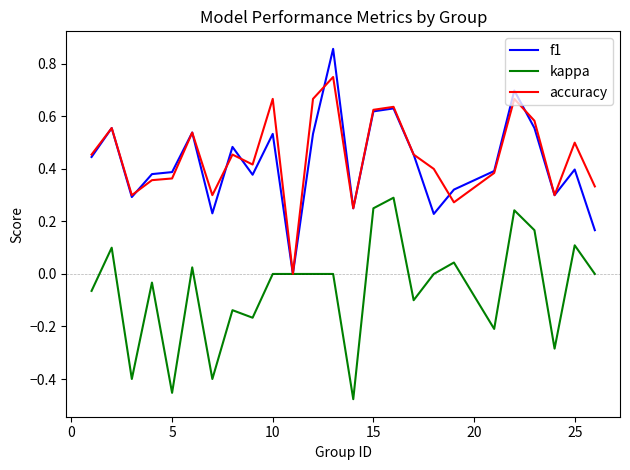

List the series in order of their peak value, highest first.

f1, accuracy, kappa